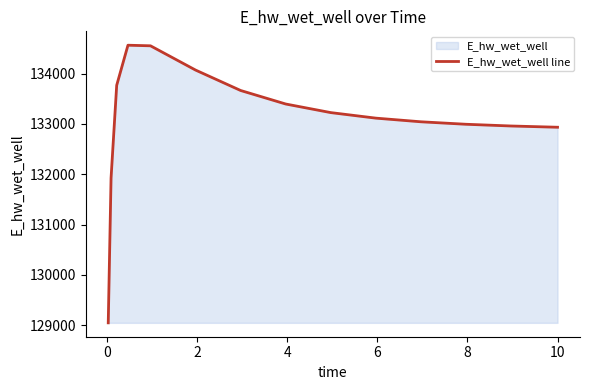

How many data points are less than 133113?

7